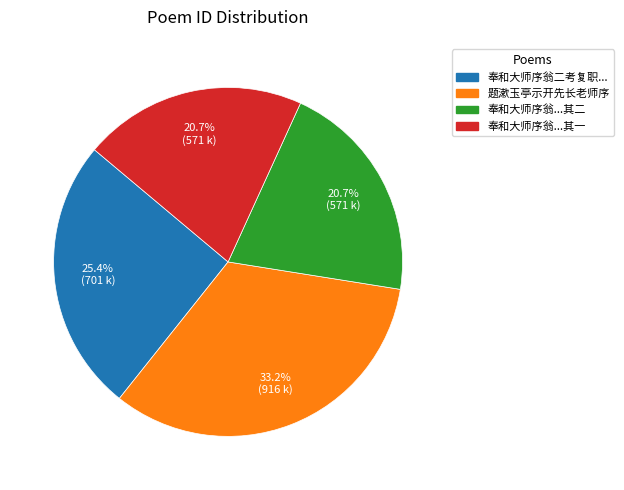

Is there any slice that represents more than half of the pie?

No